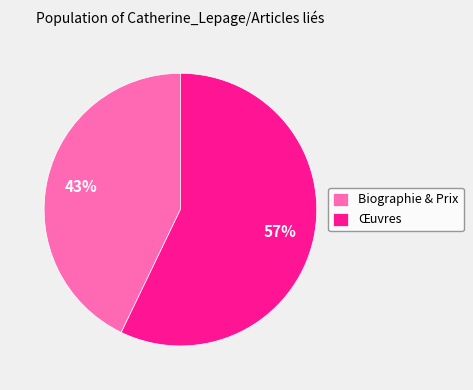

Which slice represents more than half of the pie?

Œuvres